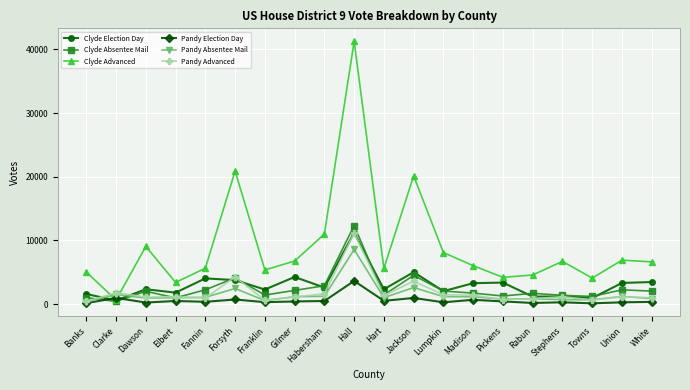

How many data points in Pandy Advanced are less than 1164?

10